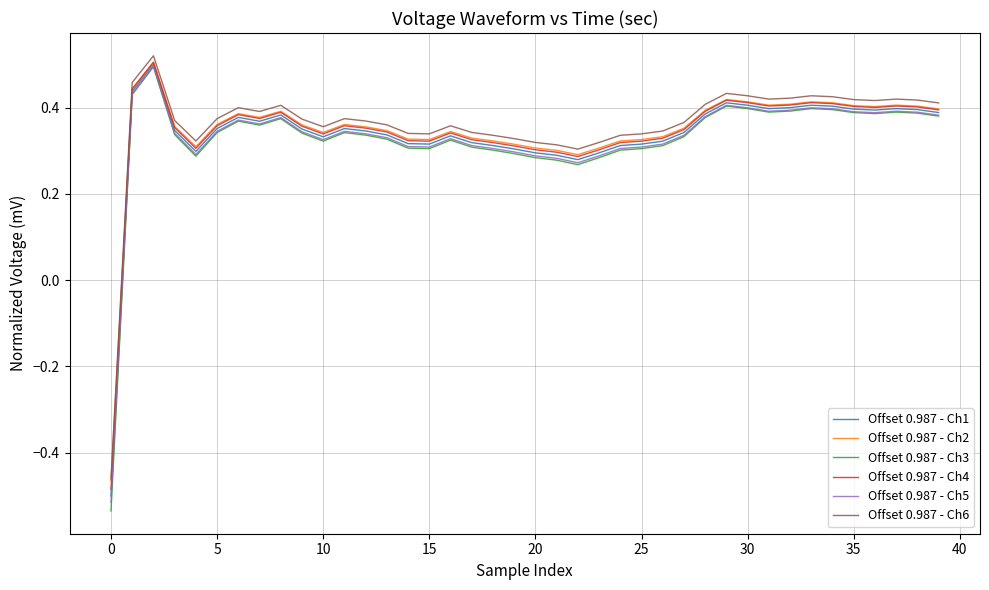

Which series has the largest range (max minus min)?

Offset 0.987 - Ch3